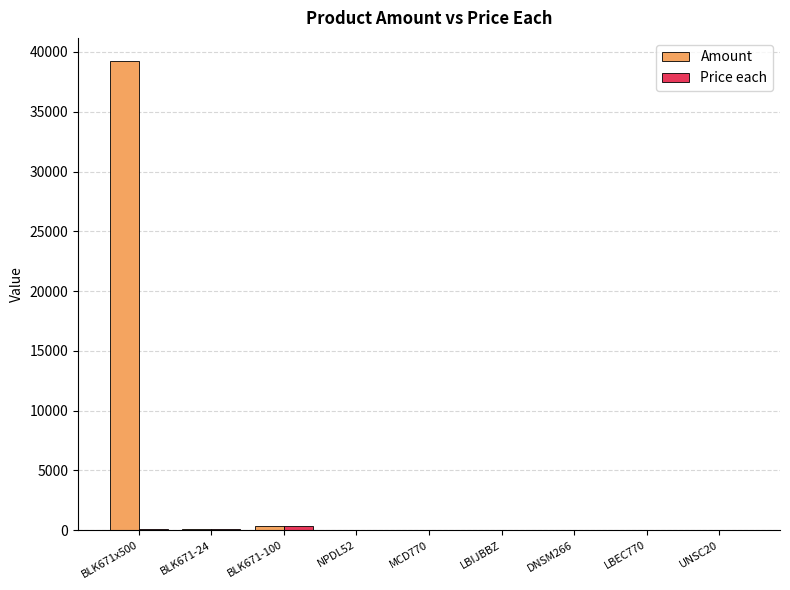

What is the sum of all Amount values?

39635.2